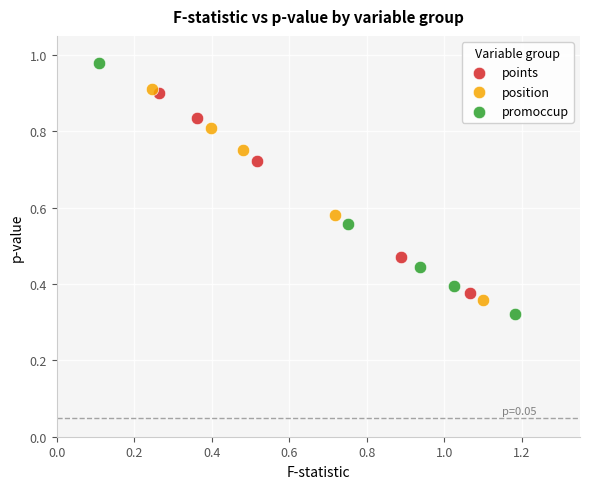

Which series reaches the minimum Y coordinate?

promoccup